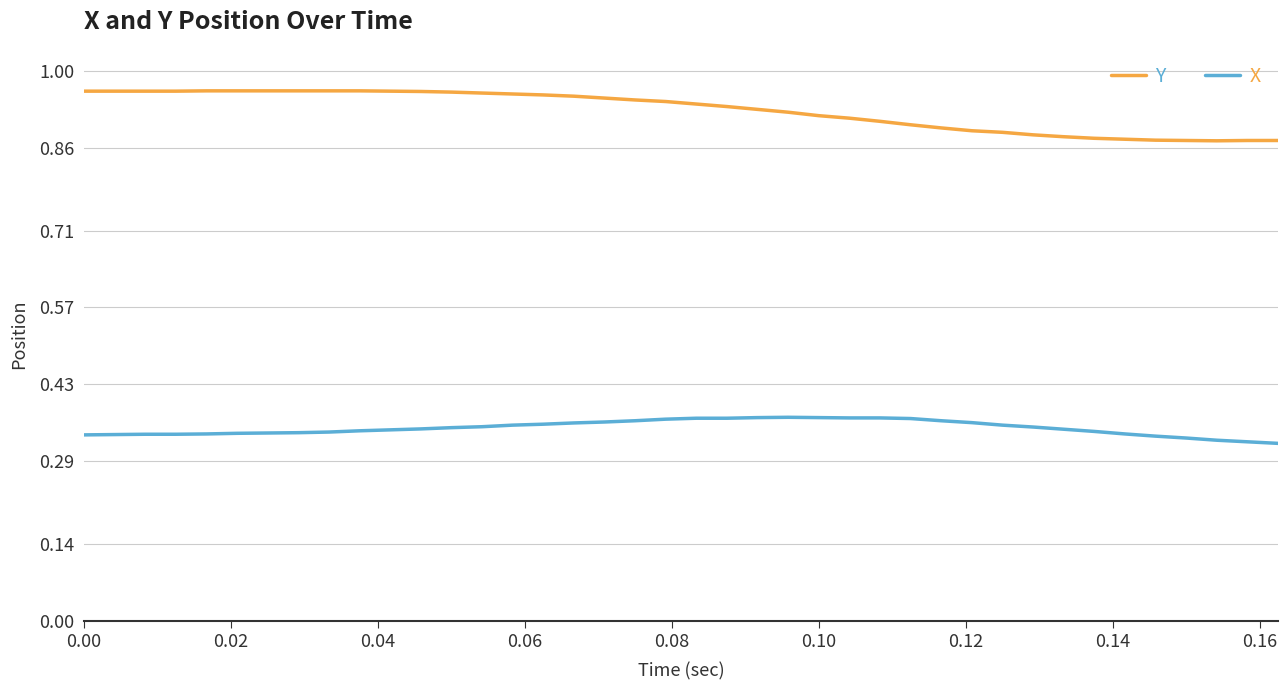

Which series has the largest total across all categories?

Y